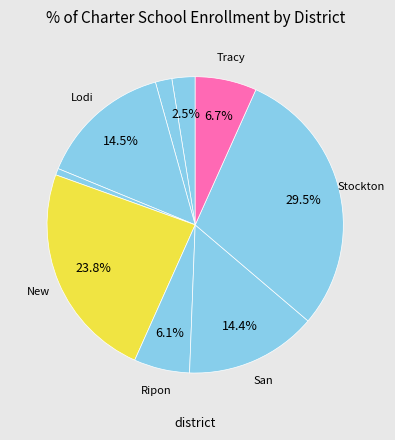

Rank the categories by value from highest to lowest.

Stockton Unified, New Jerusalem Elementary, Lodi Unified, San Joaquin County Office of Education, Tracy Joint Unified, Ripon Unified, Banta Elementary, Escalon Unified, Manteca Unified